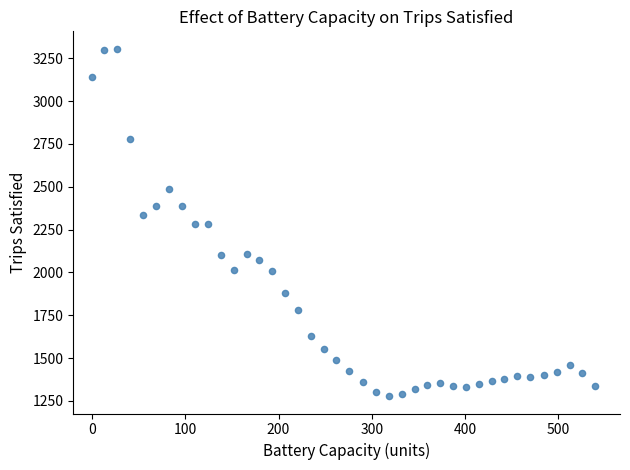

What is the range of Y values (max minus min)?

2028